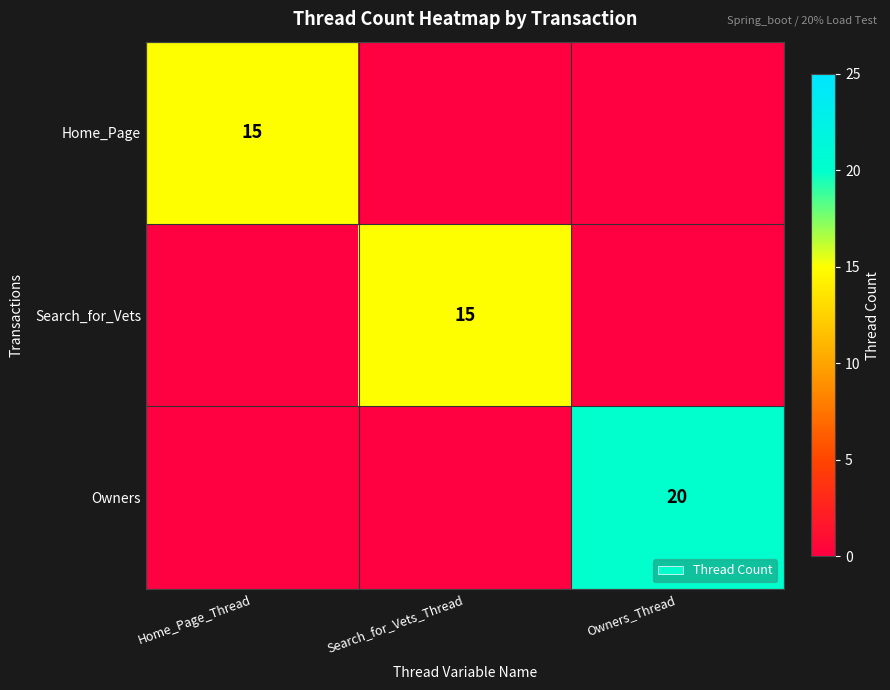

The value of Home_Page at Home_Page_Thread is 15. True or false?

True